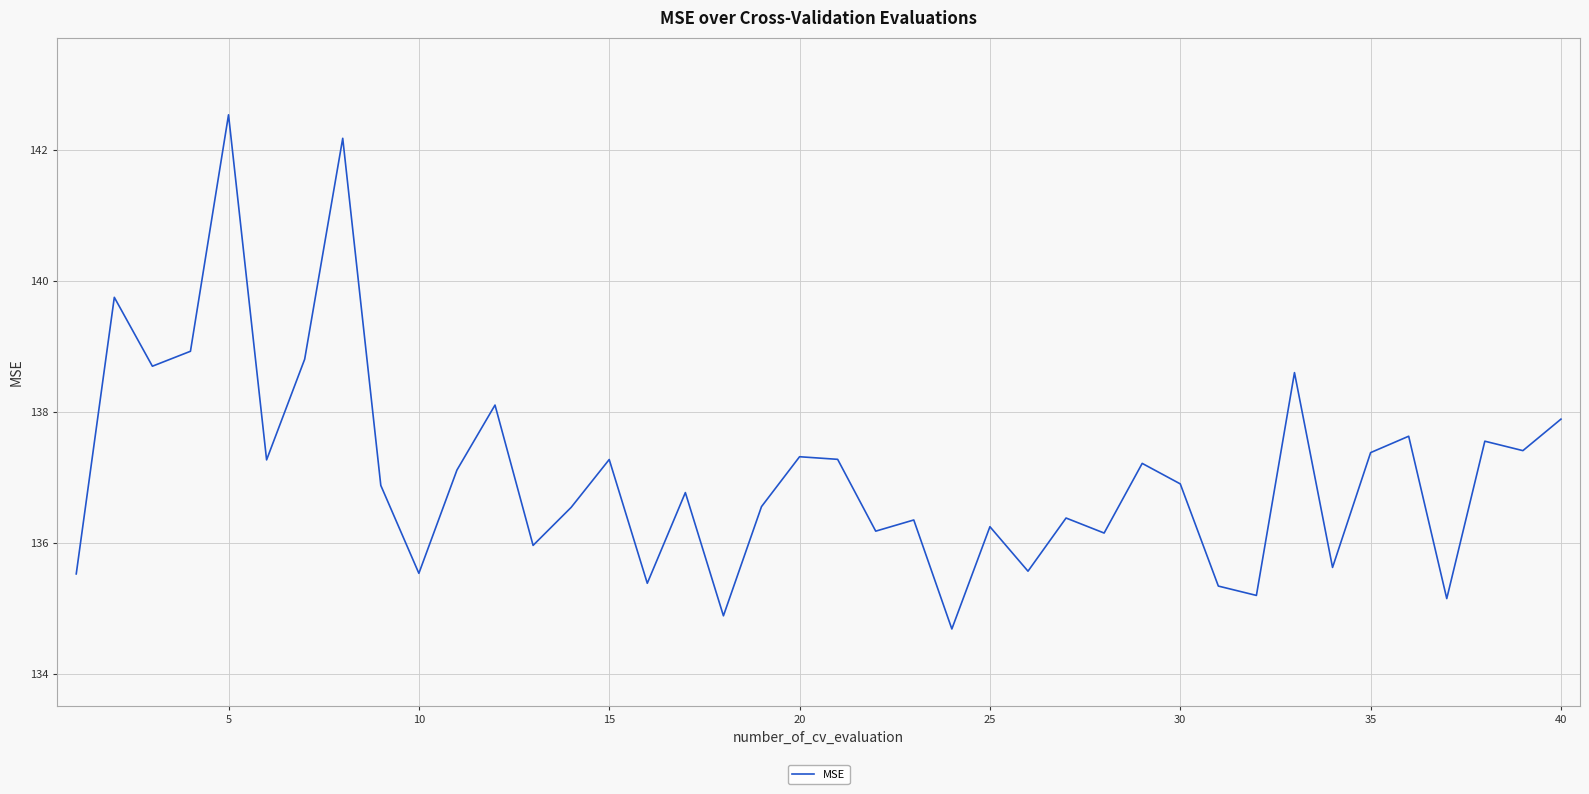

What is the greatest value displayed?

142.5